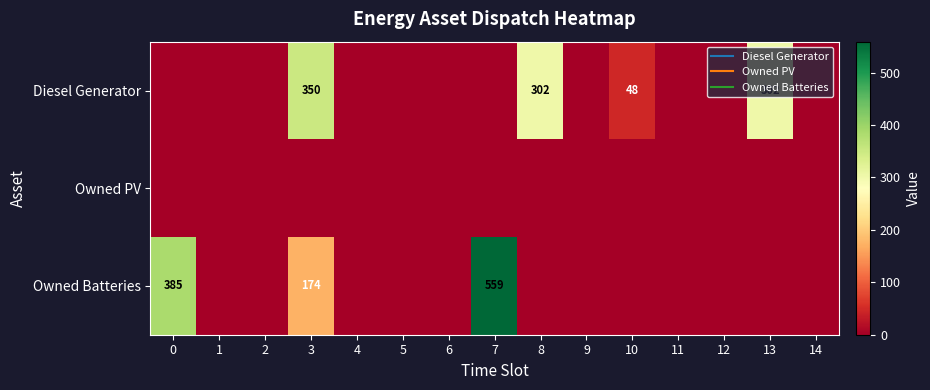

Which series changed the most between 5 and 13?

Diesel Generator